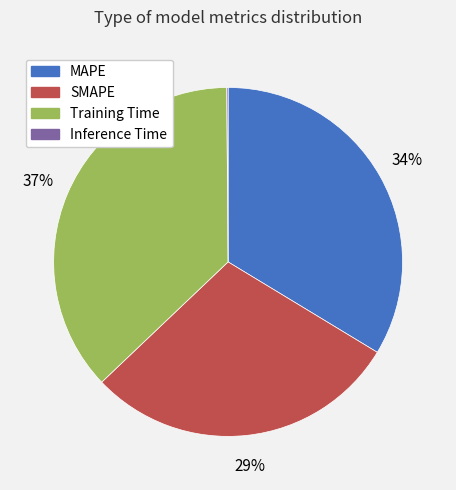

To the nearest percent, what is the average slice percentage?

25%